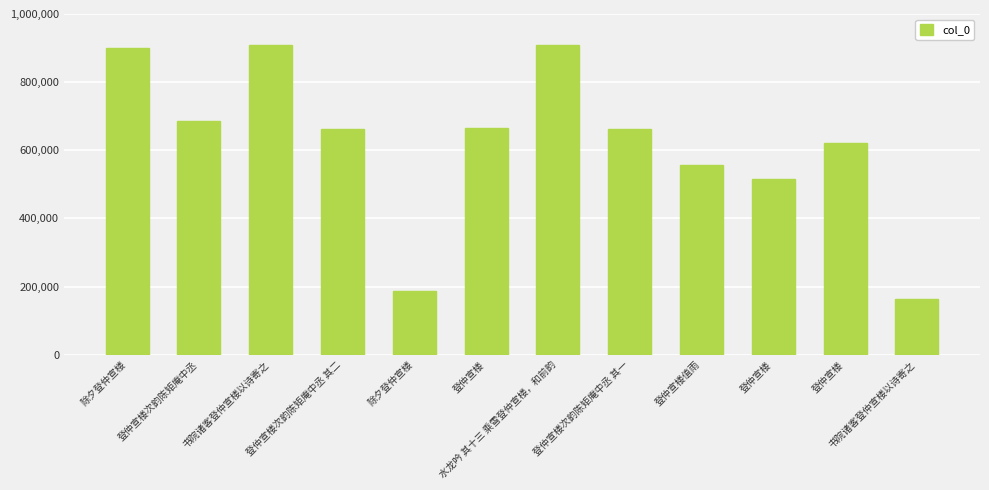

How many values are below 663819?

6